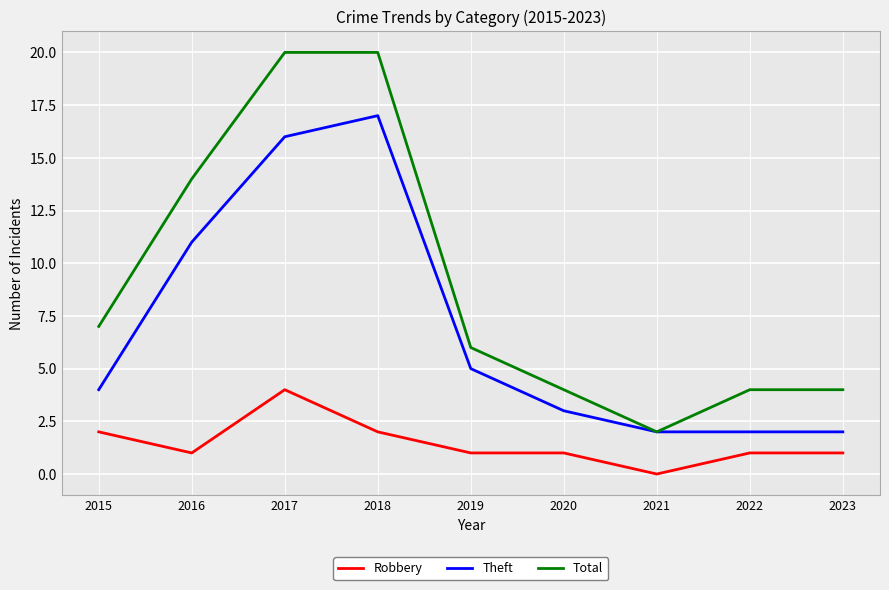

What is the average value of the Robbery series?

1